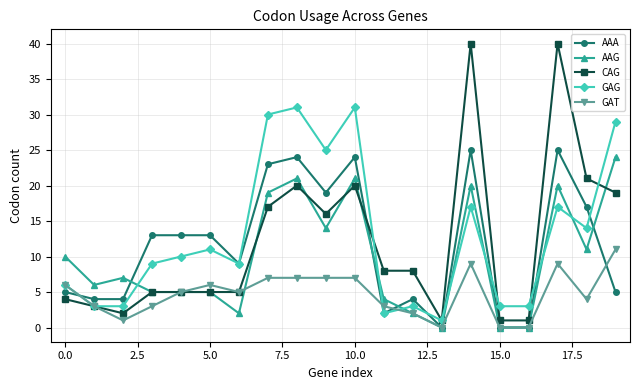

How many times do AAA and CAG cross each other?

1